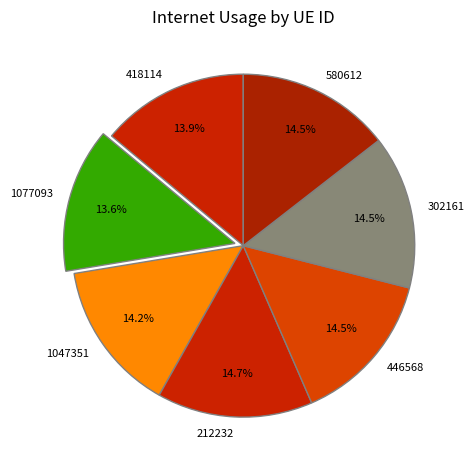

How many slices are in this pie chart?

7